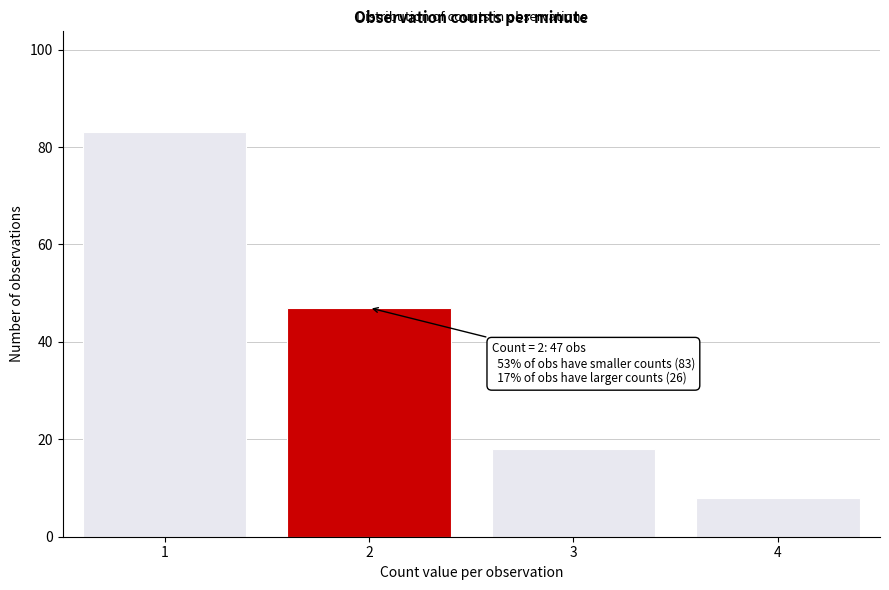

Reading left to right, what are all the values shown in this chart?

1=83	2=47	3=18	4=8